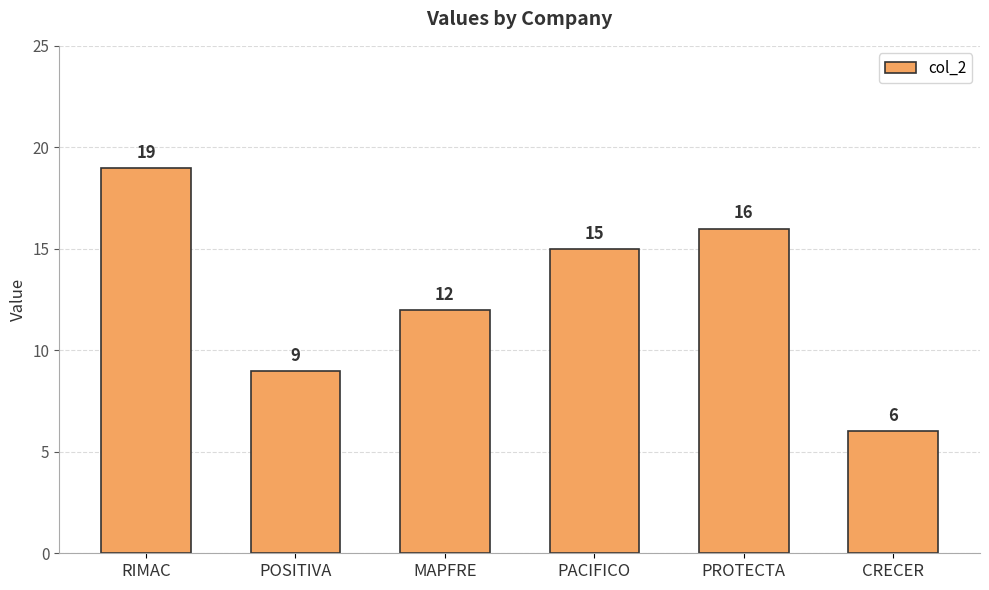

How many bars are there in total?

6